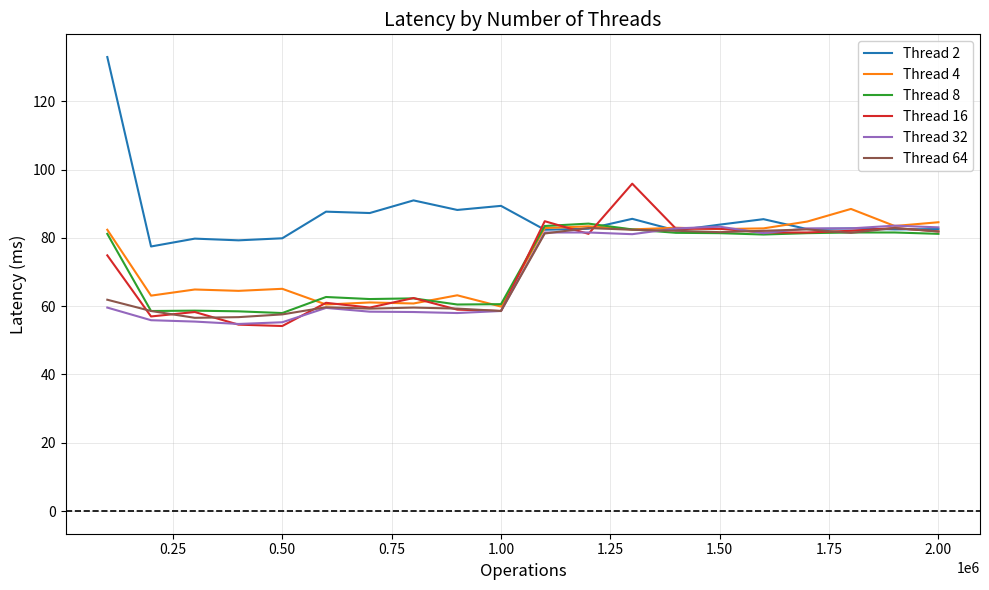

Which series has the largest range (max minus min)?

Thread 2